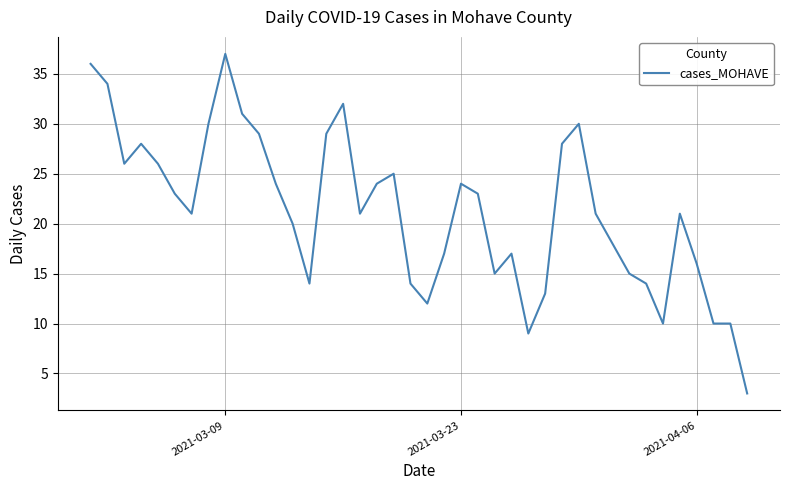

What is the difference between the maximum and minimum values?

34